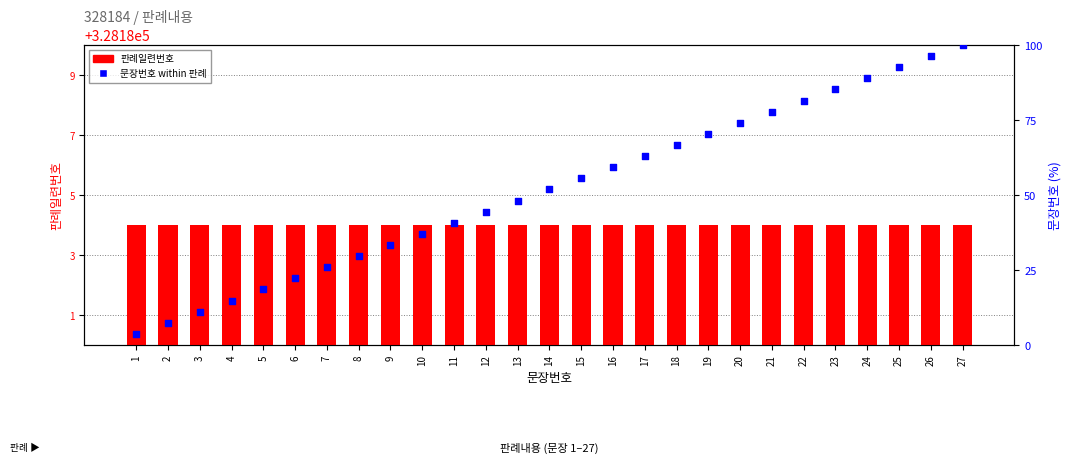

What is the total value across all series at 4?

328198.8